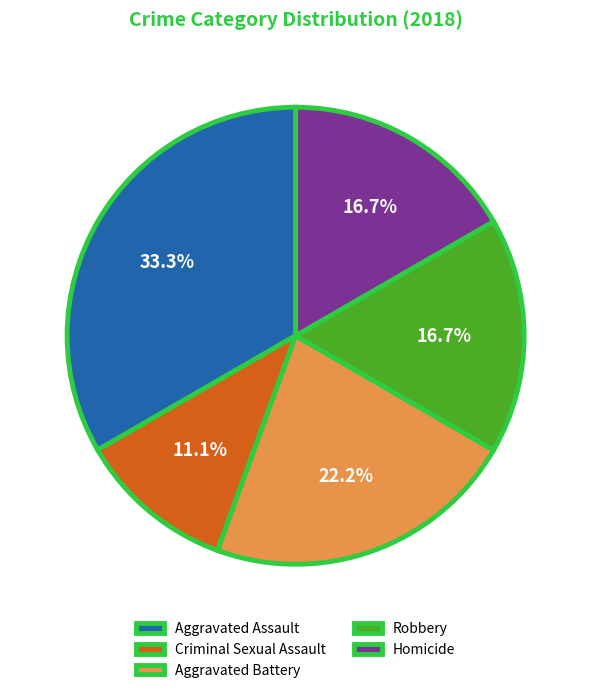

Is the sum of Criminal Sexual Assault and Robbery greater than half?

No